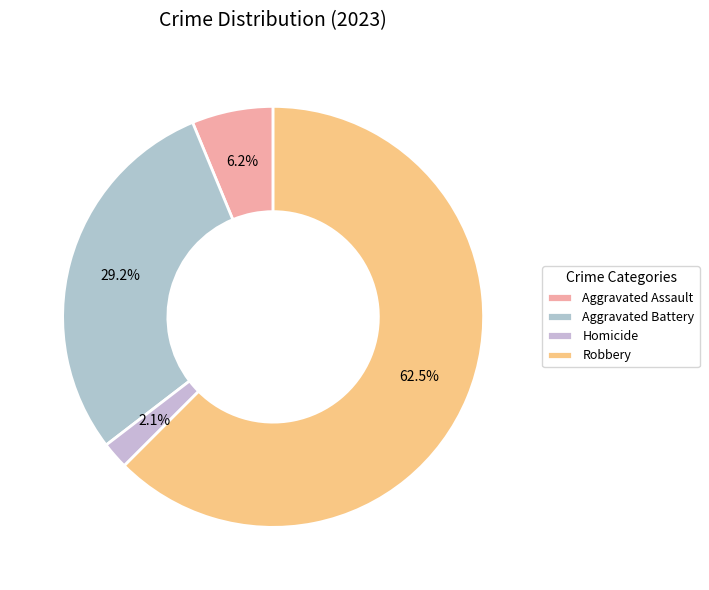

What is the total percentage of Robbery and Aggravated Battery?

91.7%